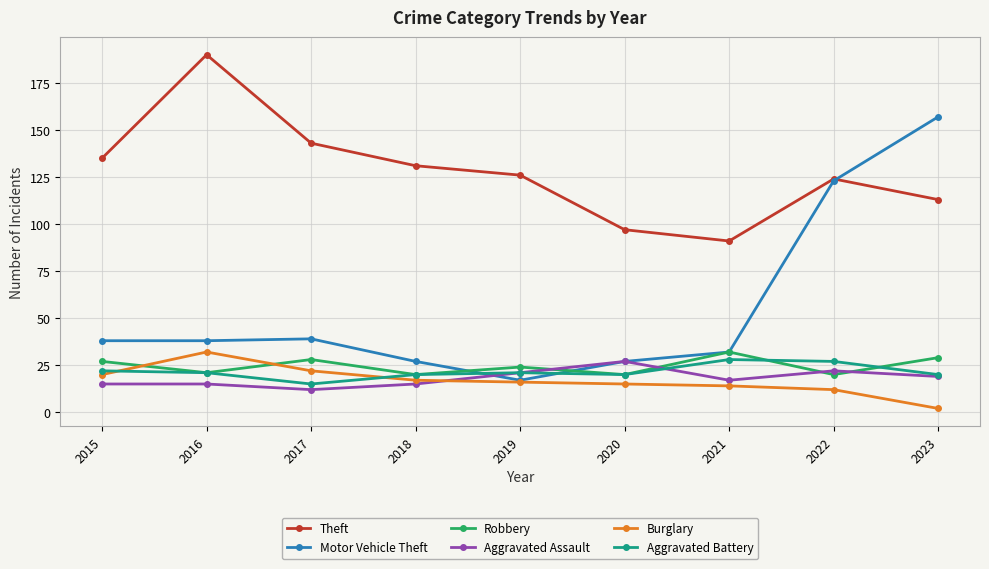

Which series changed the most between 2019 and 2020?

Theft